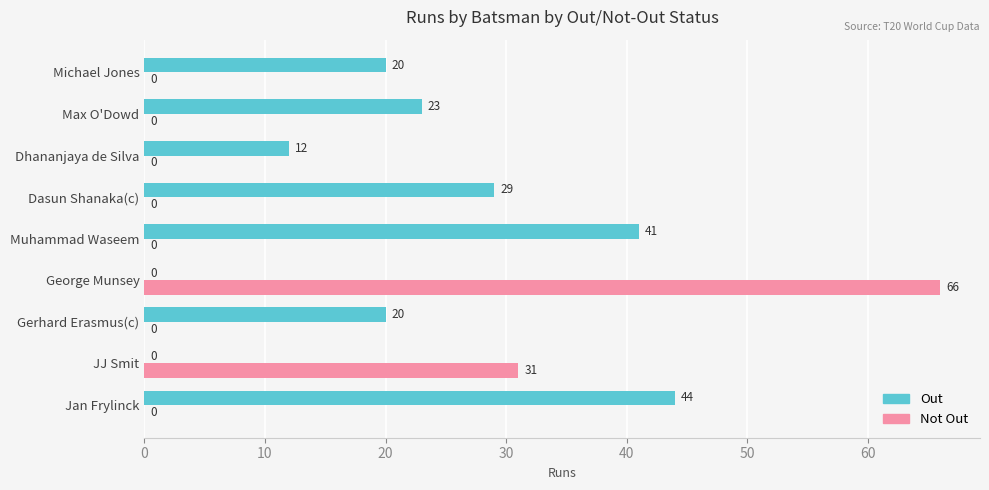

What are all the series names shown in the legend?

Out, Not Out